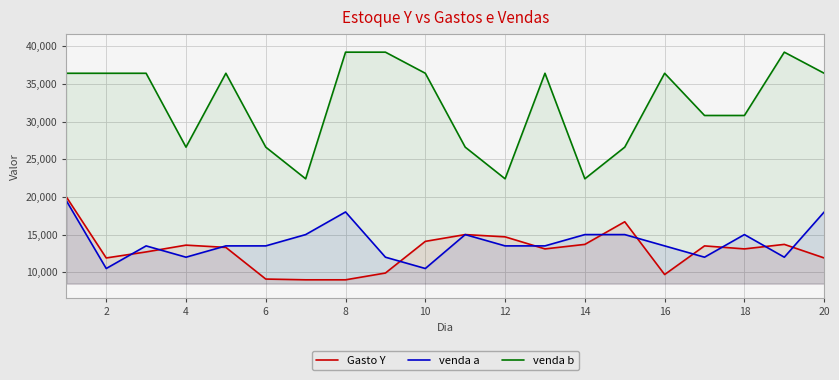

What is the sum of the venda a values at 20 and 8?

36000